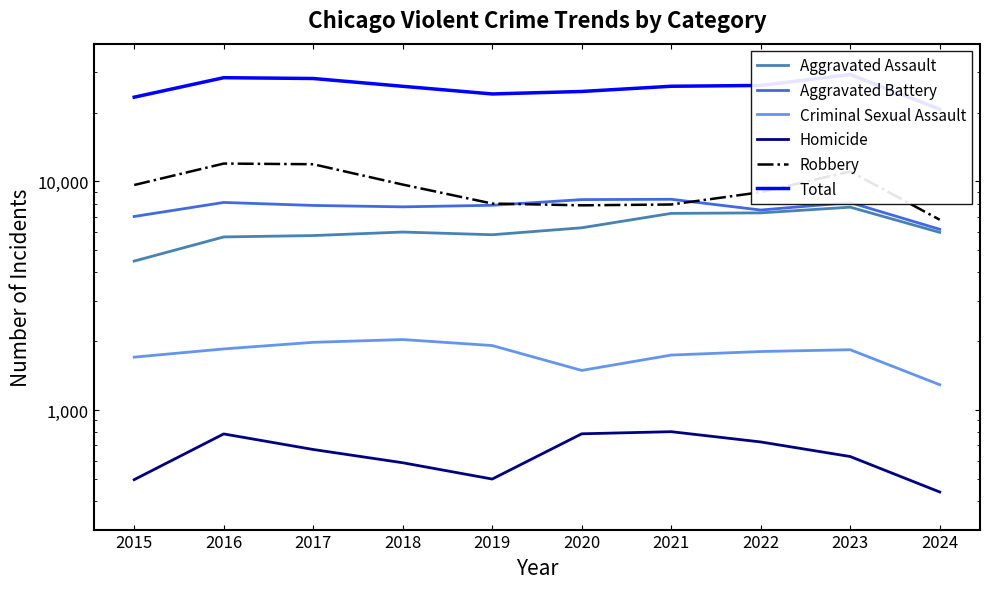

What is the sum of all Aggravated Battery values?

76949